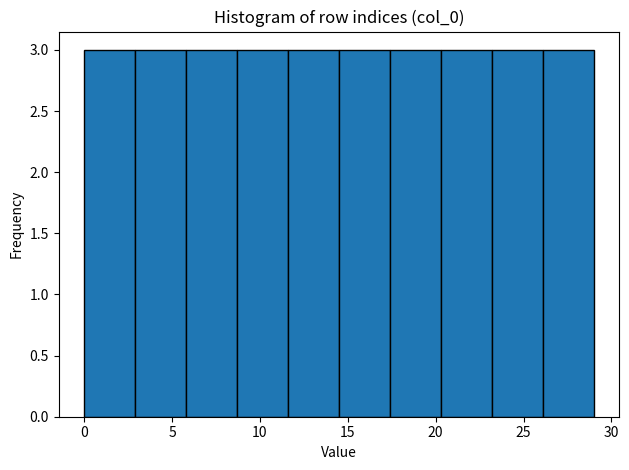

What is the height of the bar covering 17.4 to 20.3 on the x-axis? Neither the bar edges nor the heights are printed on the chart, so give them approximately, as read against the axes.

3